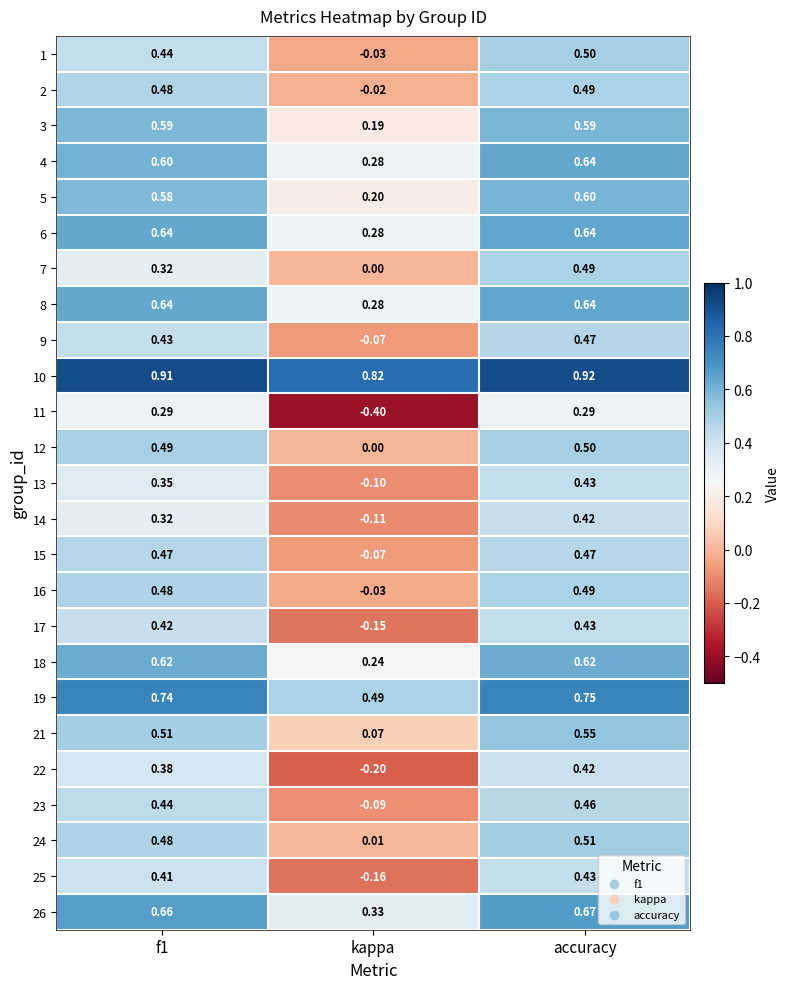

What is the difference between the highest and lowest values at f1?

0.6